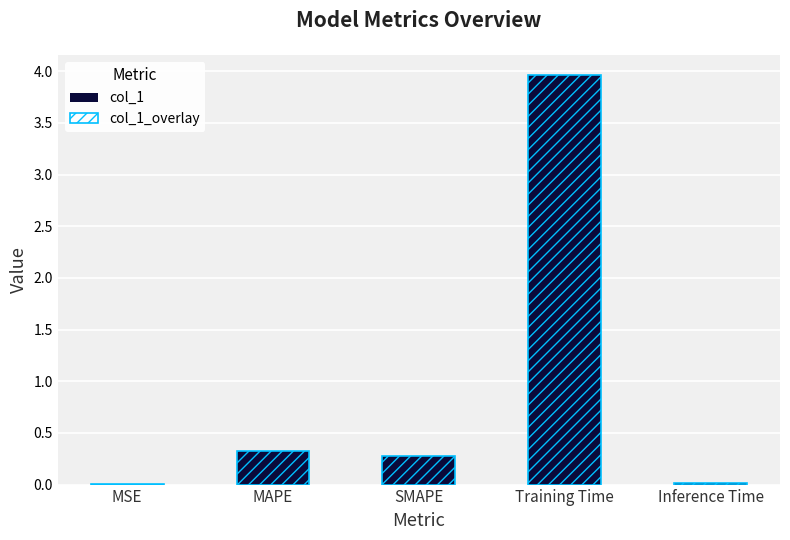

Reading left to right, what are all the values shown in this chart?

col_1: MSE=0.0	MAPE=0.3	SMAPE=0.3	Training Time=4.0	Inference Time=0.0
col_1_overlay: MSE=0.0	MAPE=0.3	SMAPE=0.3	Training Time=4.0	Inference Time=0.0